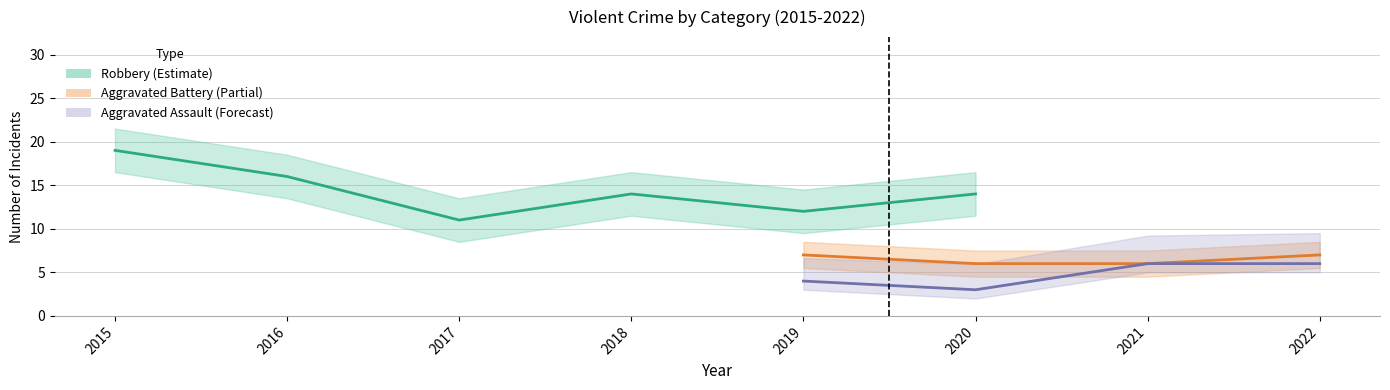

True or false: Robbery has a value of 16 at 2016.

True